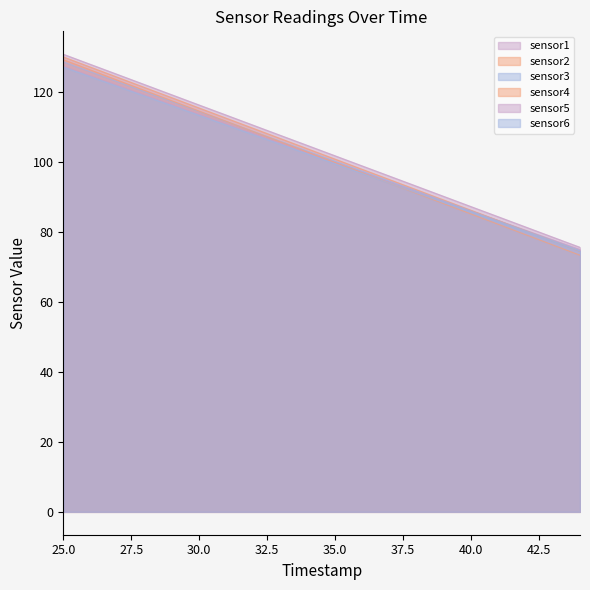

True or false: sensor4 and sensor5 cross at least once.

False